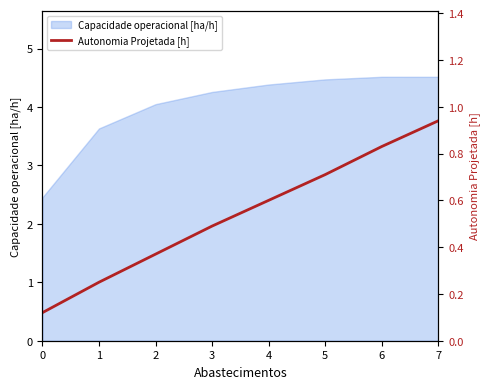

True or false: the data has more than 0 interior local peaks.

False